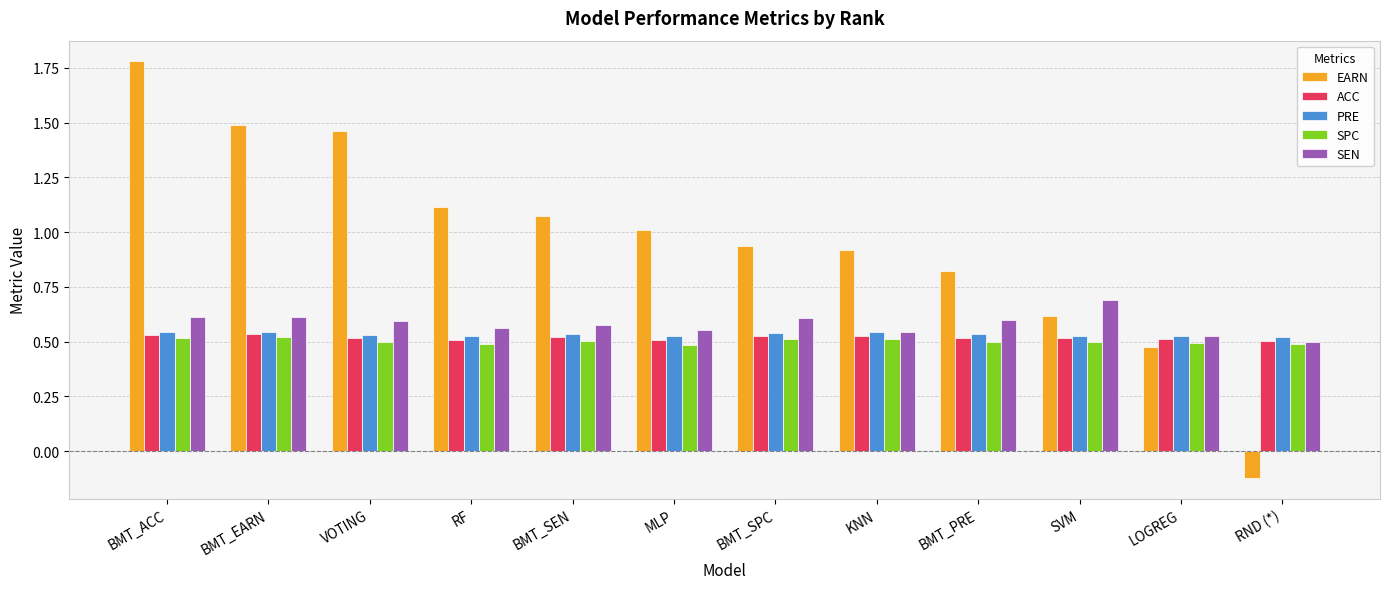

Count the number of categories in the chart.

12